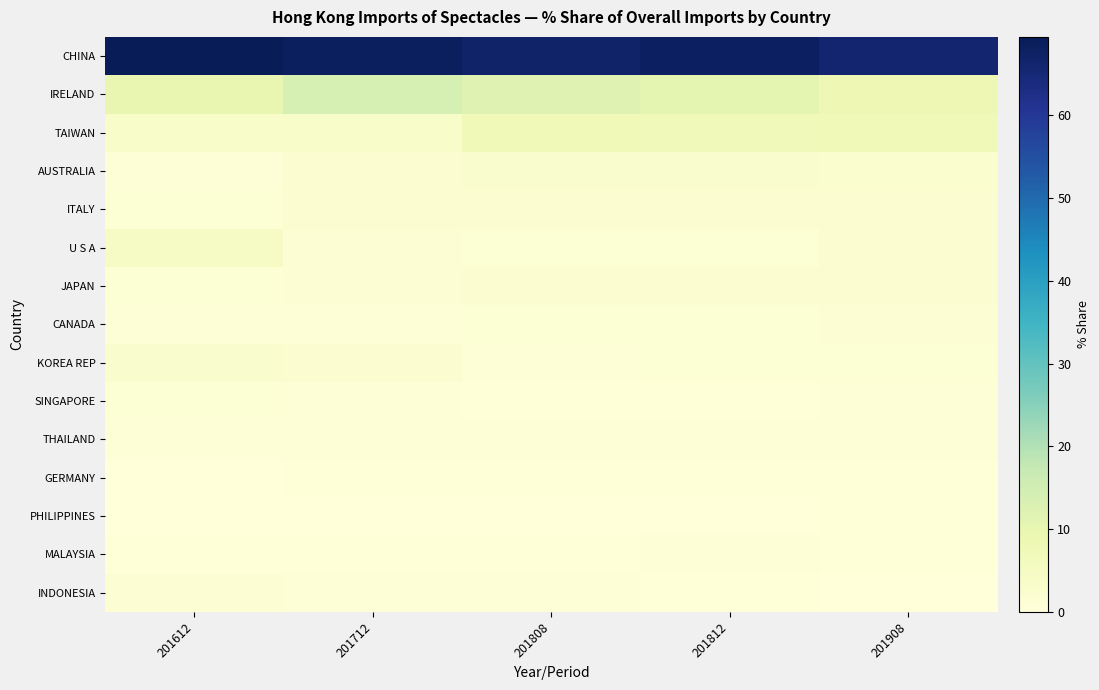

Which label corresponds to the largest value in the chart?

201612